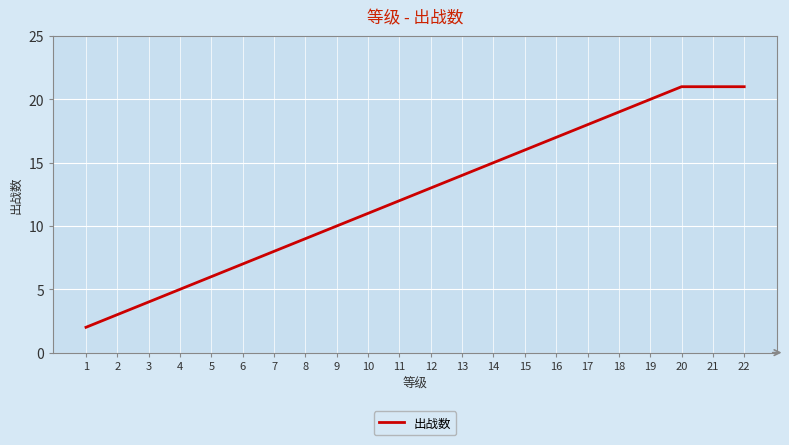

Read the value at 14, to the nearest 5.

15